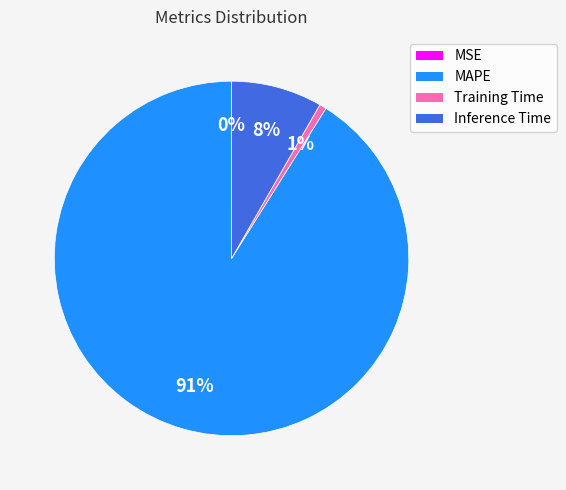

Which slice is the largest?

MAPE